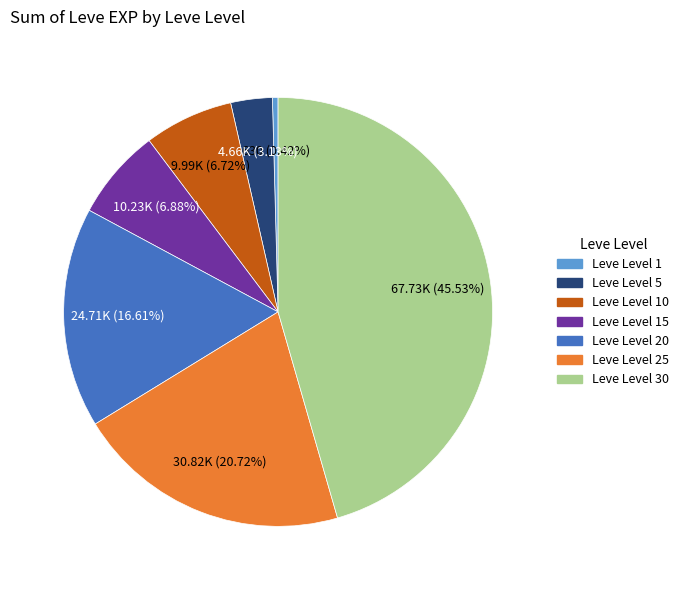

Which category has the biggest portion of the pie?

Leve Level 30